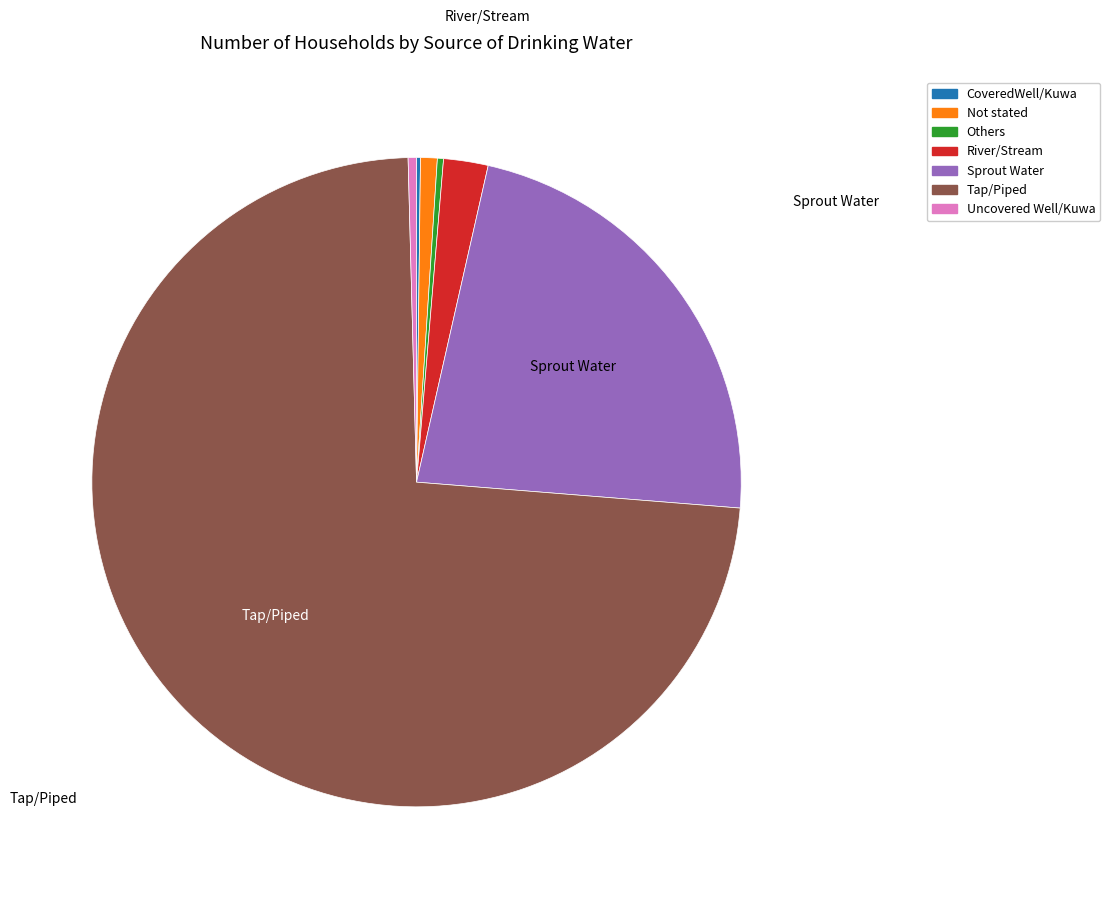

Is the sum of Not stated and Sprout Water greater than half?

No